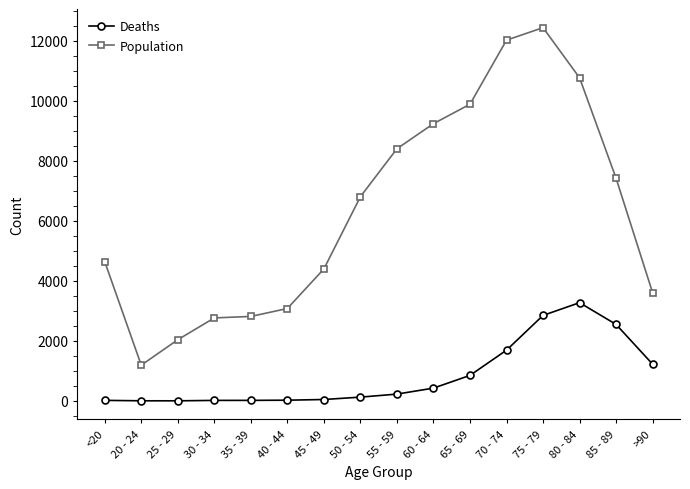

At which label is Population closest to 6812?

50 - 54